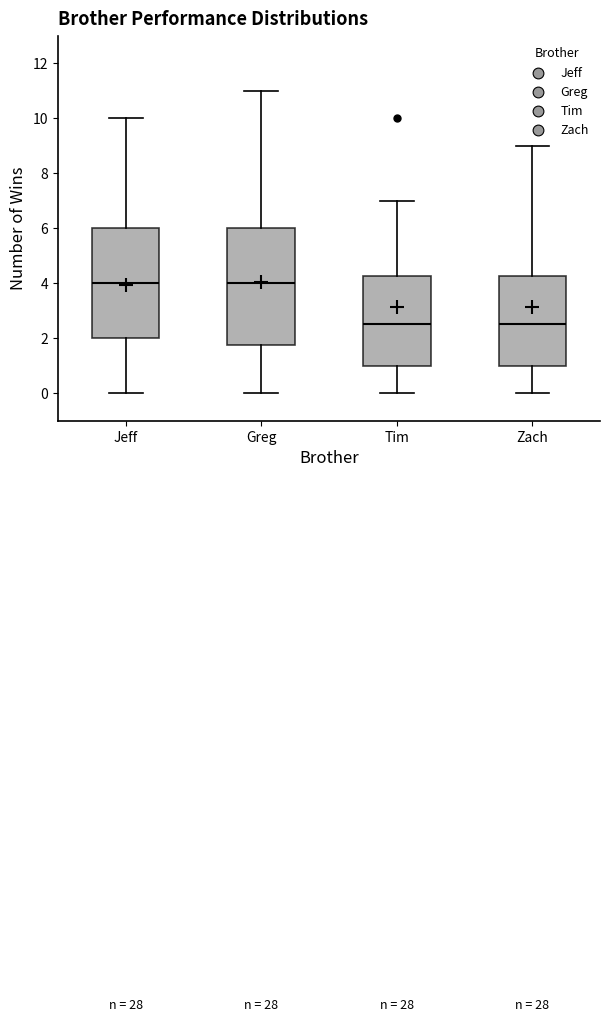

Where does the upper whisker of the box for Jeff end on the y-axis? The values are not printed on the chart, so give them approximately, as read against the axis.

10.0